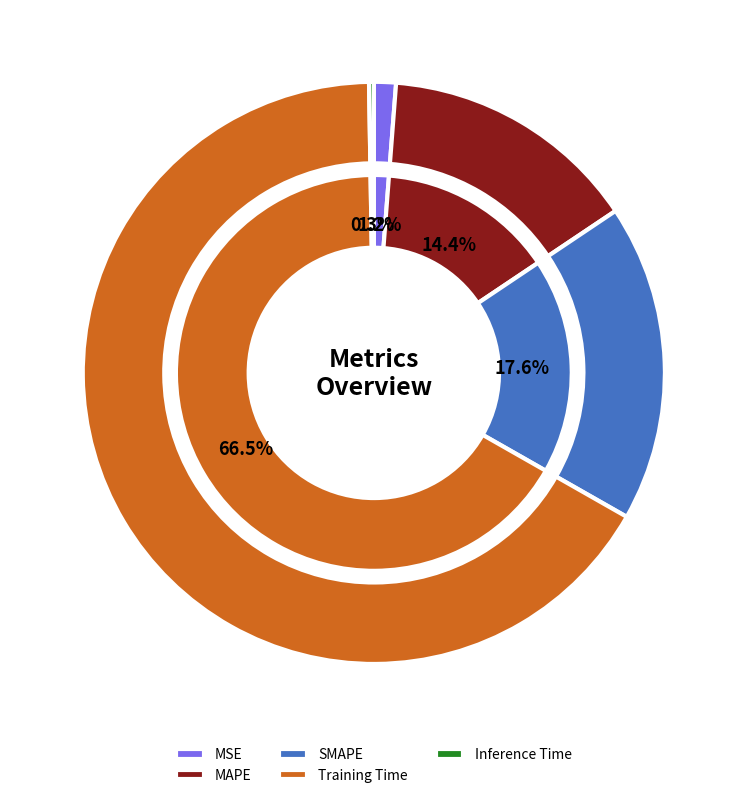

What percentage is the Training Time slice, to the nearest percent?

67%